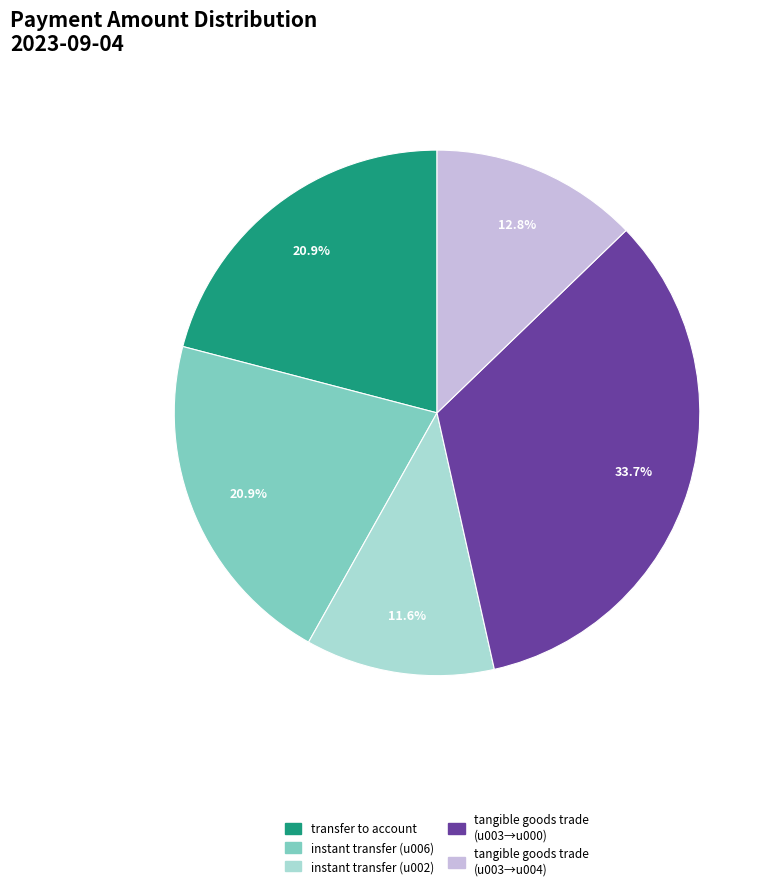

Approximately how many times larger is the value at tangible goods trade (u003→u000) compared to transfer to account?

1.6